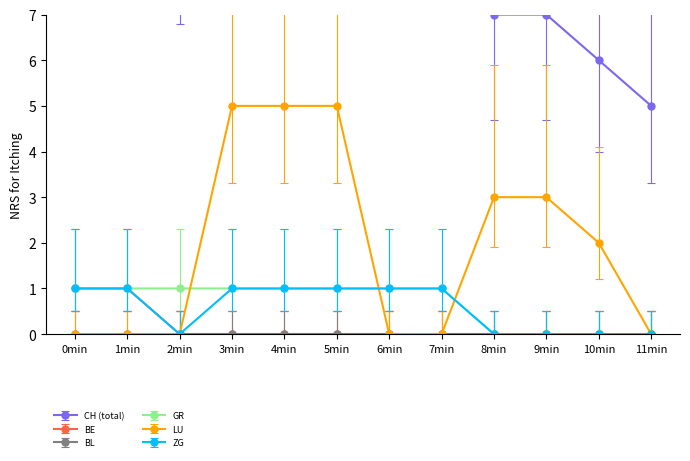

The value of GR at 2min is 0. True or false?

False